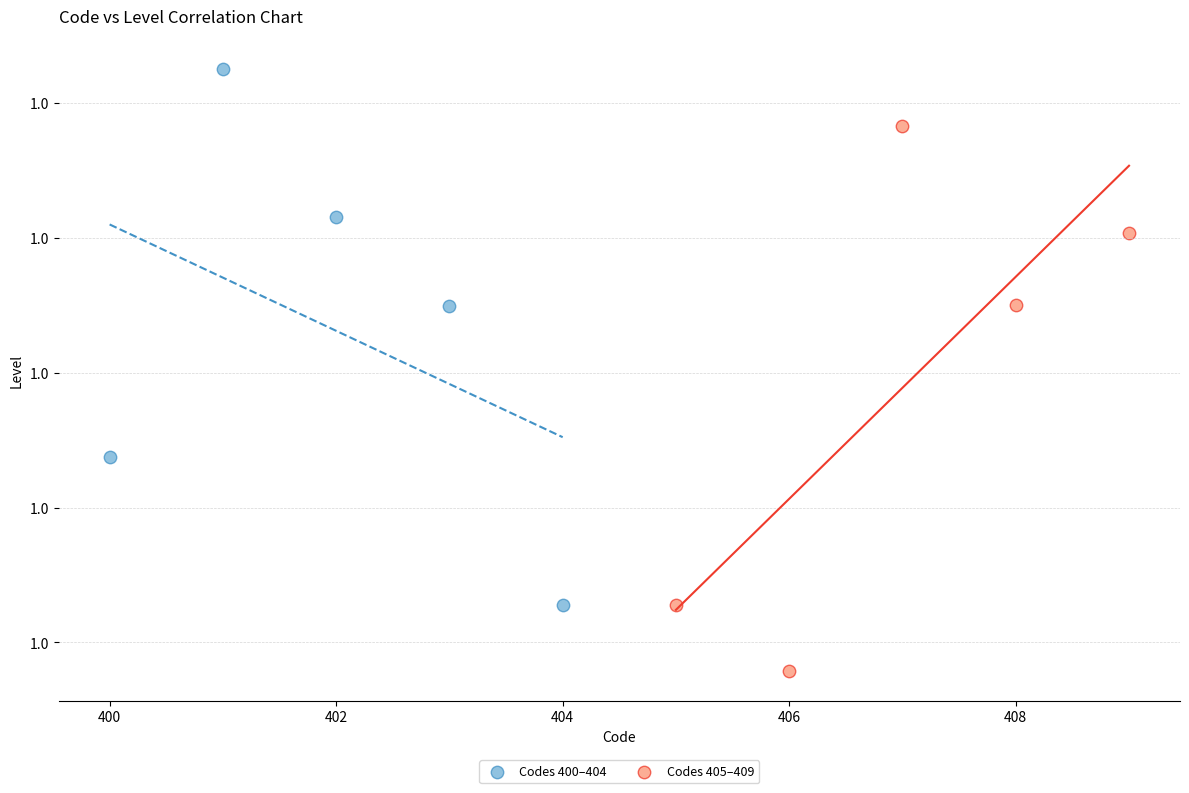

Which series contains the highest Y value?

Codes 400–404